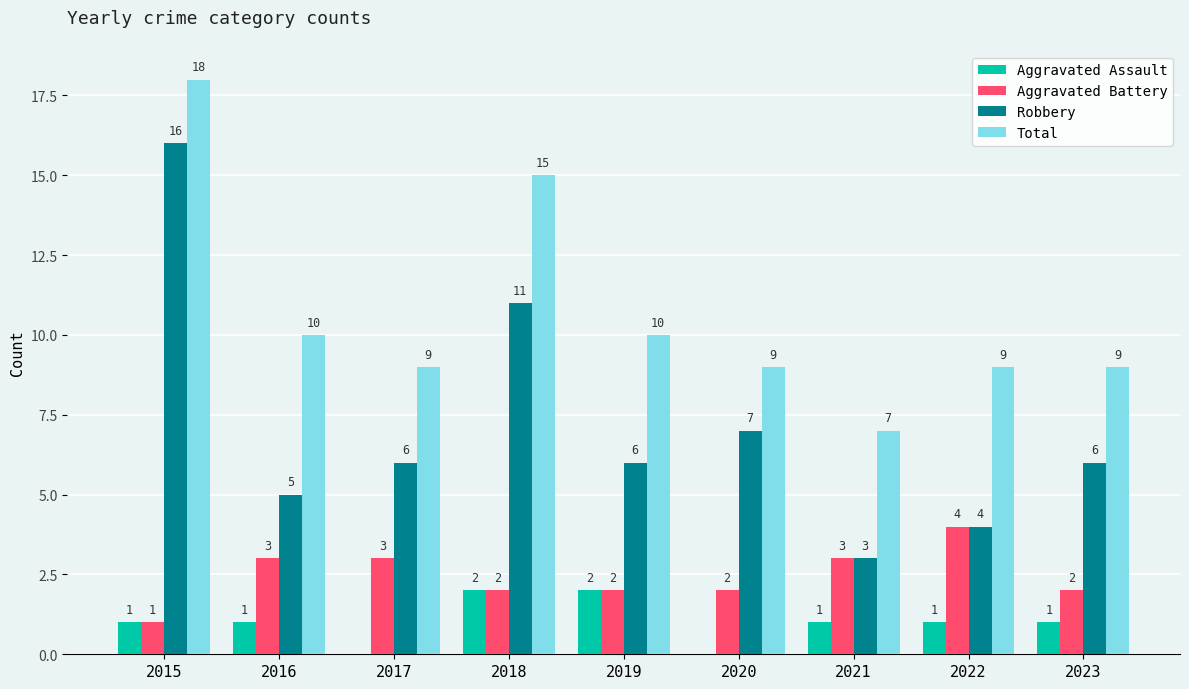

Reading left to right, what are all the values shown in this chart?

Aggravated Assault: 1	1	0	2	2	0	1	1	1
Aggravated Battery: 1	3	3	2	2	2	3	4	2
Robbery: 16	5	6	11	6	7	3	4	6
Total: 18	10	9	15	10	9	7	9	9